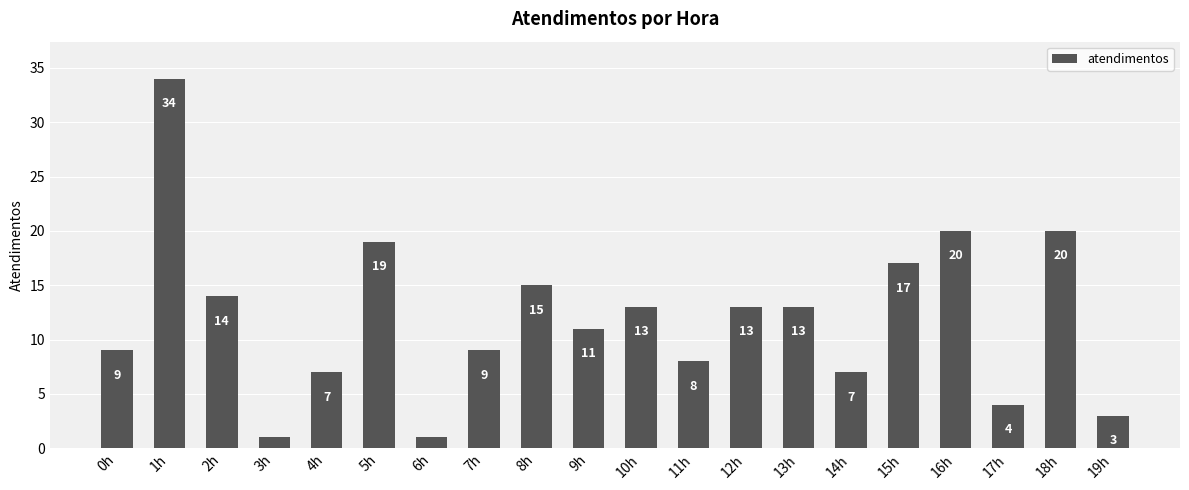

Reading left to right, list all the values displayed in this chart.

9	34	14	1	7	19	1	9	15	11	13	8	13	13	7	17	20	4	20	3